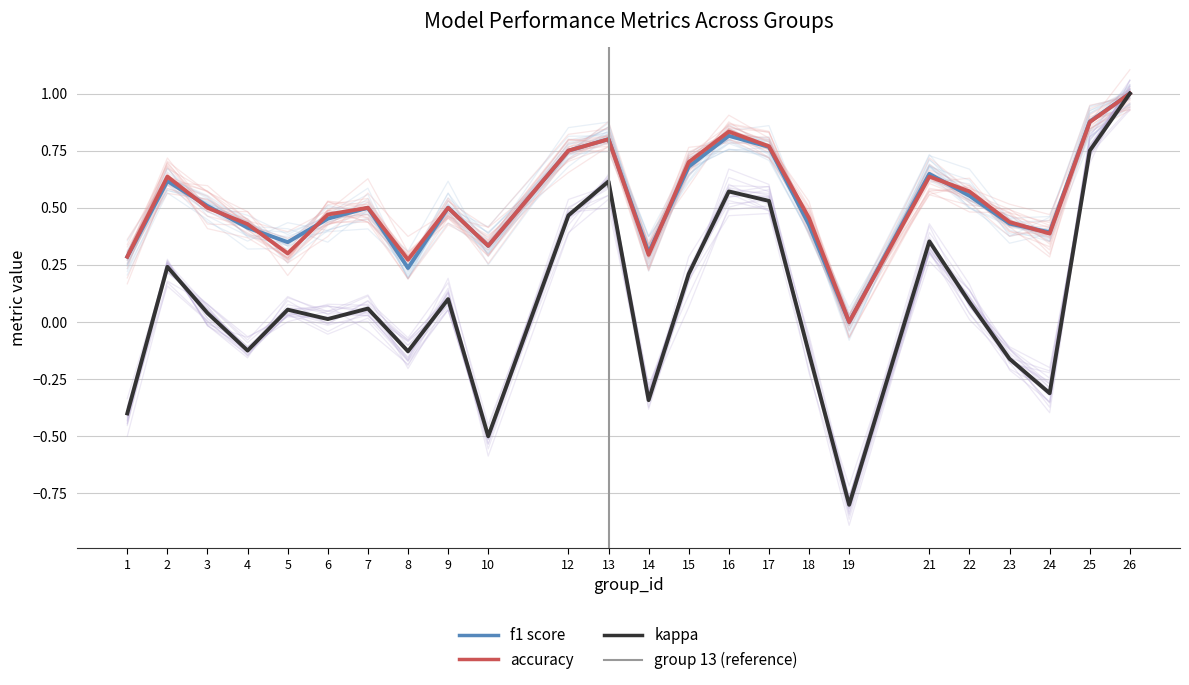

How many values in kappa are below zero?

9